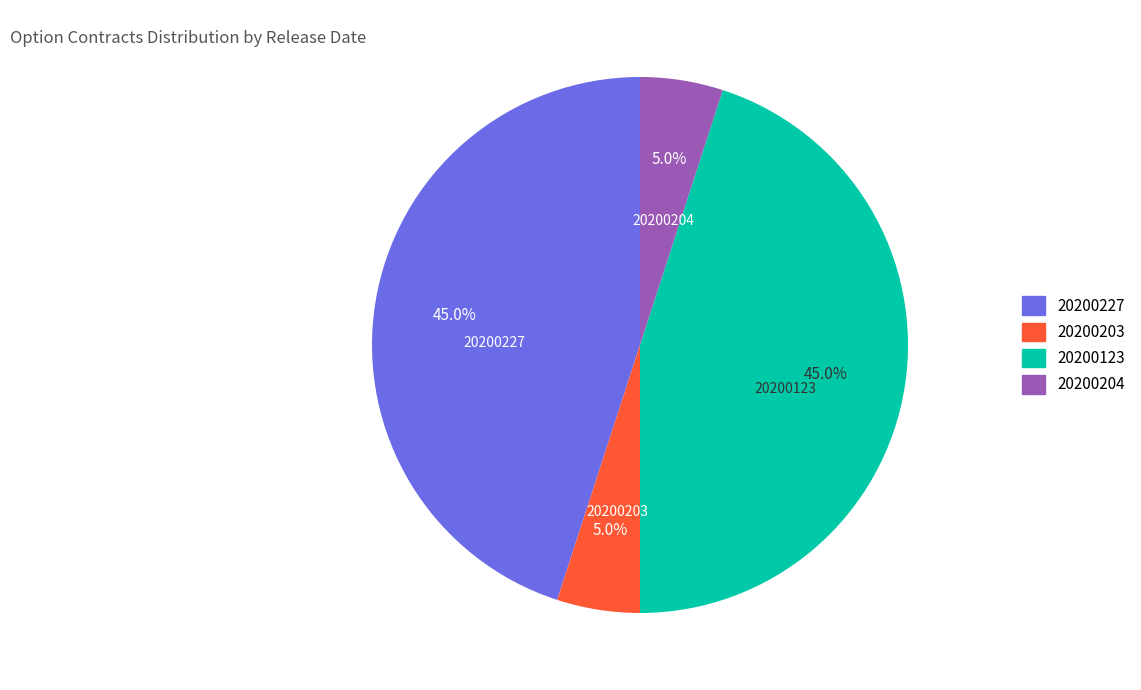

Is there any slice that represents more than half of the pie?

No